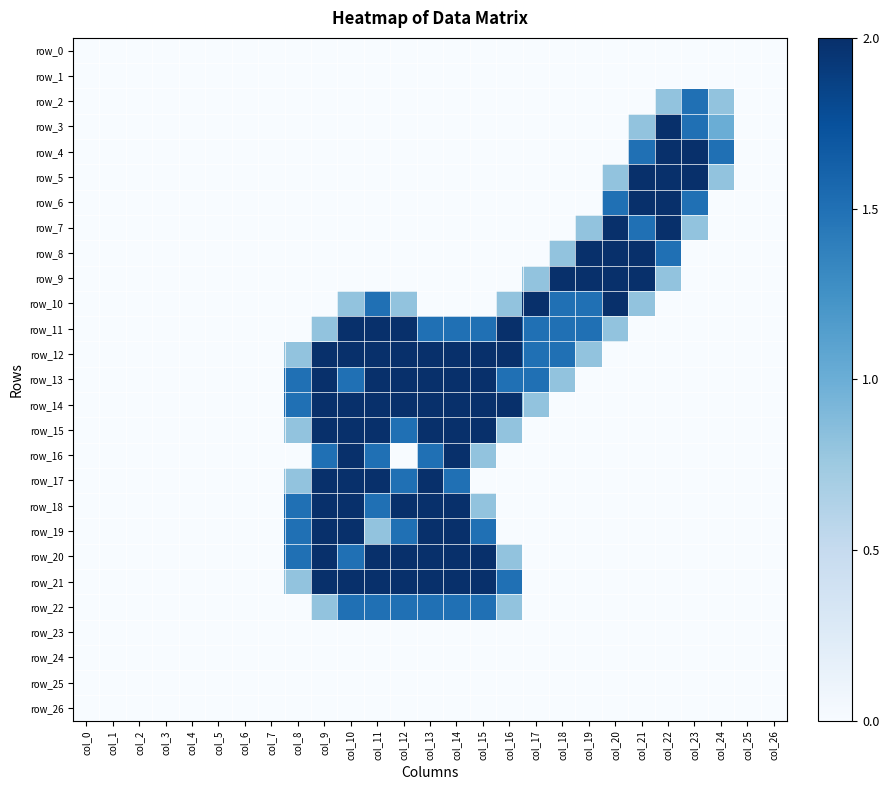

Which has a higher value, col_11 or col_4?

col_11